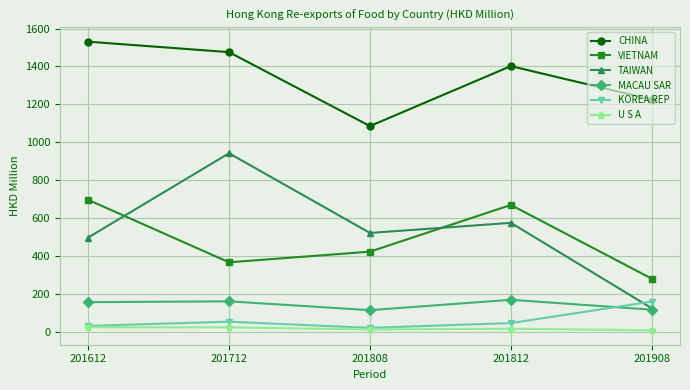

True or false: VIETNAM has more than 2 points higher than both neighbors.

False